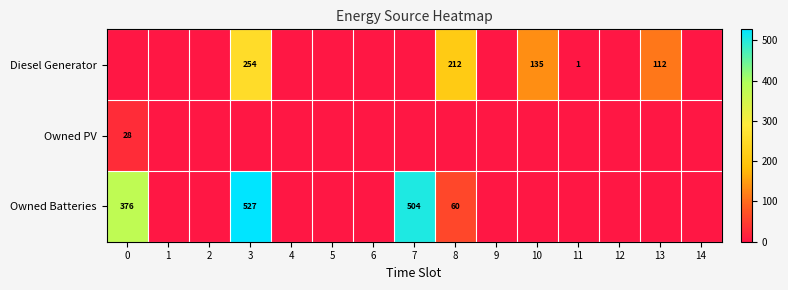

The Owned PV series shows 37 at 0. True or false?

False